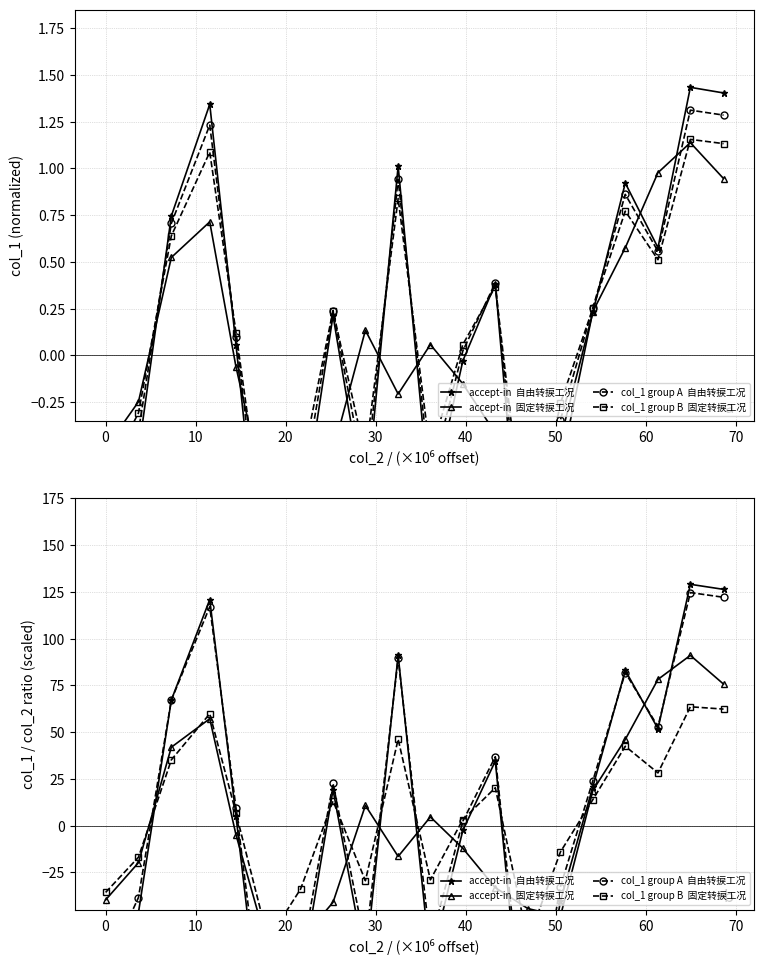

How many lines are shown in the chart?

4